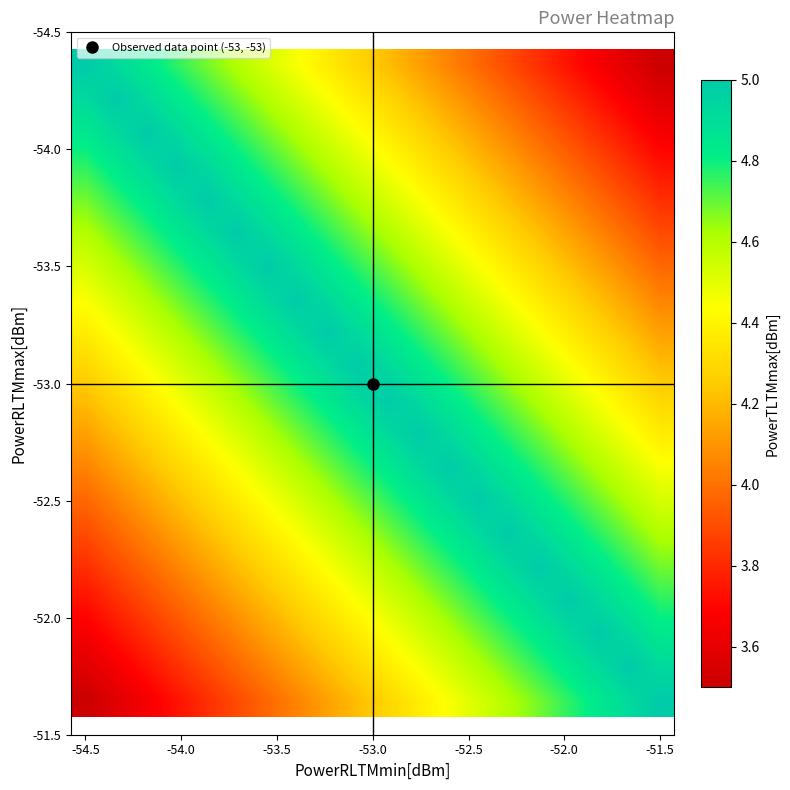

Reading left to right, transcribe all the data shown in this chart.

row_0: 5.0	4.9	4.8	4.8	4.7	4.6	4.5	4.4	4.4	4.3	4.2	4.1	4.1	4.0	3.9	3.8	3.7	3.7	3.6	3.5
row_1: 4.9	5.0	4.9	4.8	4.8	4.7	4.6	4.5	4.4	4.4	4.3	4.2	4.1	4.1	4.0	3.9	3.8	3.7	3.7	3.6
row_2: 4.8	4.9	5.0	4.9	4.8	4.8	4.7	4.6	4.5	4.4	4.4	4.3	4.2	4.1	4.1	4.0	3.9	3.8	3.7	3.7
row_3: 4.8	4.8	4.9	5.0	4.9	4.8	4.8	4.7	4.6	4.5	4.4	4.4	4.3	4.2	4.1	4.1	4.0	3.9	3.8	3.7
row_4: 4.7	4.8	4.8	4.9	5.0	4.9	4.8	4.8	4.7	4.6	4.5	4.4	4.4	4.3	4.2	4.1	4.1	4.0	3.9	3.8
row_5: 4.6	4.7	4.8	4.8	4.9	5.0	4.9	4.8	4.8	4.7	4.6	4.5	4.4	4.4	4.3	4.2	4.1	4.1	4.0	3.9
row_6: 4.5	4.6	4.7	4.8	4.8	4.9	5.0	4.9	4.8	4.8	4.7	4.6	4.5	4.4	4.4	4.3	4.2	4.1	4.1	4.0
row_7: 4.4	4.5	4.6	4.7	4.8	4.8	4.9	5.0	4.9	4.8	4.8	4.7	4.6	4.5	4.4	4.4	4.3	4.2	4.1	4.1
row_8: 4.4	4.4	4.5	4.6	4.7	4.8	4.8	4.9	5.0	4.9	4.8	4.8	4.7	4.6	4.5	4.4	4.4	4.3	4.2	4.1
row_9: 4.3	4.4	4.4	4.5	4.6	4.7	4.8	4.8	4.9	5.0	4.9	4.8	4.8	4.7	4.6	4.5	4.4	4.4	4.3	4.2
row_10: 4.2	4.3	4.4	4.4	4.5	4.6	4.7	4.8	4.8	4.9	5.0	4.9	4.8	4.8	4.7	4.6	4.5	4.4	4.4	4.3
row_11: 4.1	4.2	4.3	4.4	4.4	4.5	4.6	4.7	4.8	4.8	4.9	5.0	4.9	4.8	4.8	4.7	4.6	4.5	4.4	4.4
row_12: 4.1	4.1	4.2	4.3	4.4	4.4	4.5	4.6	4.7	4.8	4.8	4.9	5.0	4.9	4.8	4.8	4.7	4.6	4.5	4.4
row_13: 4.0	4.1	4.1	4.2	4.3	4.4	4.4	4.5	4.6	4.7	4.8	4.8	4.9	5.0	4.9	4.8	4.8	4.7	4.6	4.5
row_14: 3.9	4.0	4.1	4.1	4.2	4.3	4.4	4.4	4.5	4.6	4.7	4.8	4.8	4.9	5.0	4.9	4.8	4.8	4.7	4.6
row_15: 3.8	3.9	4.0	4.1	4.1	4.2	4.3	4.4	4.4	4.5	4.6	4.7	4.8	4.8	4.9	5.0	4.9	4.8	4.8	4.7
row_16: 3.7	3.8	3.9	4.0	4.1	4.1	4.2	4.3	4.4	4.4	4.5	4.6	4.7	4.8	4.8	4.9	5.0	4.9	4.8	4.8
row_17: 3.7	3.7	3.8	3.9	4.0	4.1	4.1	4.2	4.3	4.4	4.4	4.5	4.6	4.7	4.8	4.8	4.9	5.0	4.9	4.8
row_18: 3.6	3.7	3.7	3.8	3.9	4.0	4.1	4.1	4.2	4.3	4.4	4.4	4.5	4.6	4.7	4.8	4.8	4.9	5.0	4.9
row_19: 3.5	3.6	3.7	3.7	3.8	3.9	4.0	4.1	4.1	4.2	4.3	4.4	4.4	4.5	4.6	4.7	4.8	4.8	4.9	5.0